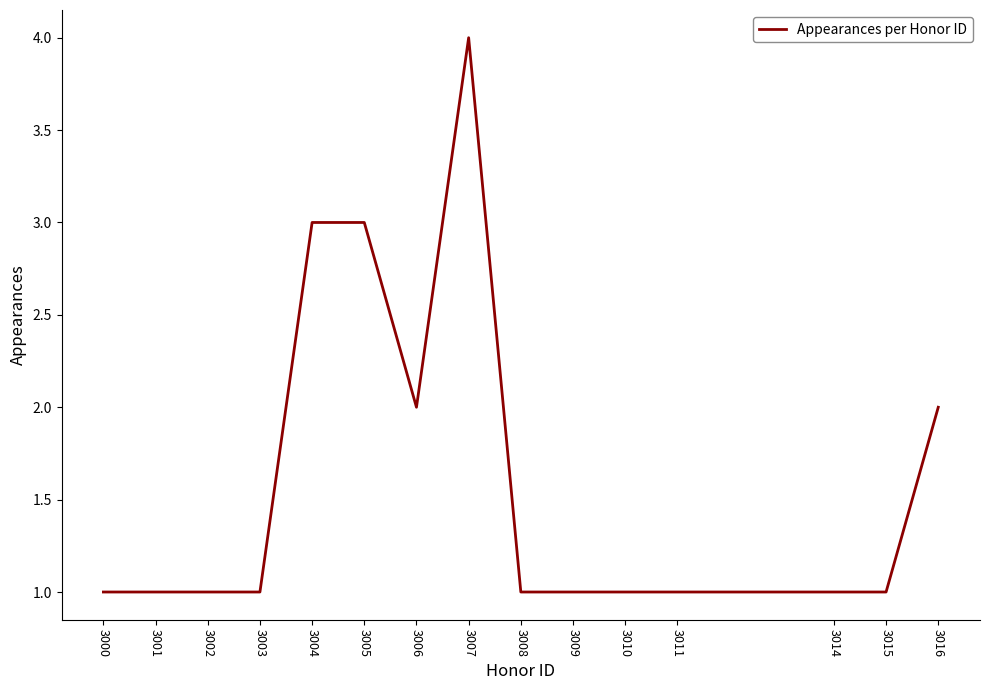

What is the average value?

2